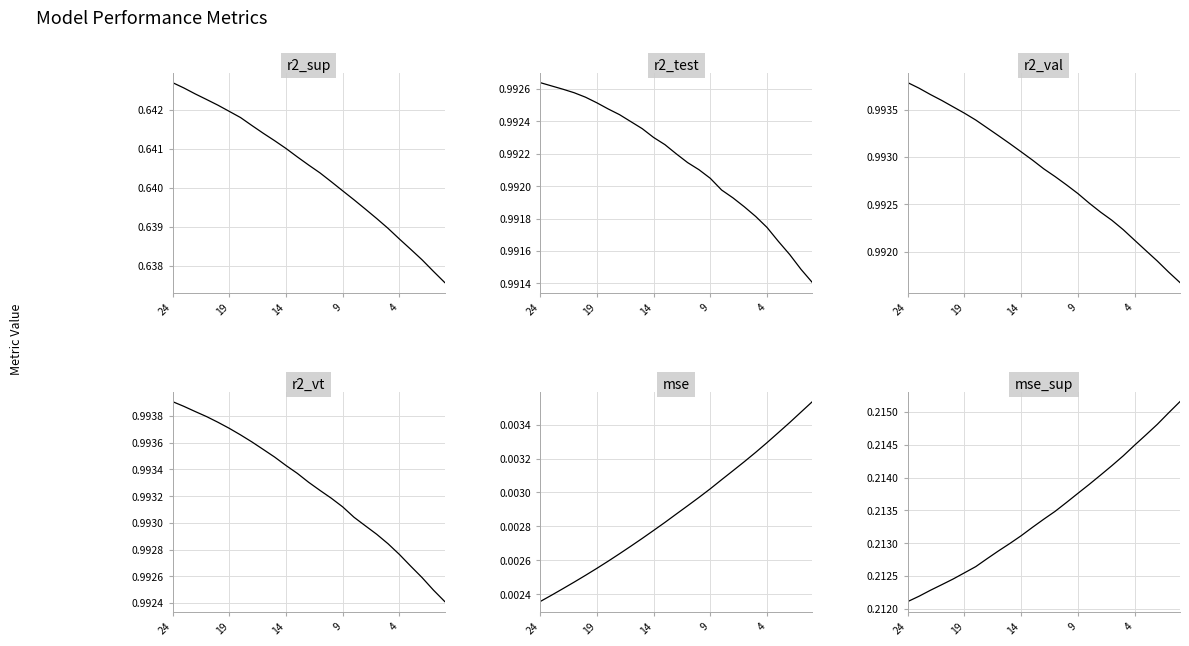

True or false: r2_vt and mse intersect in this chart.

False